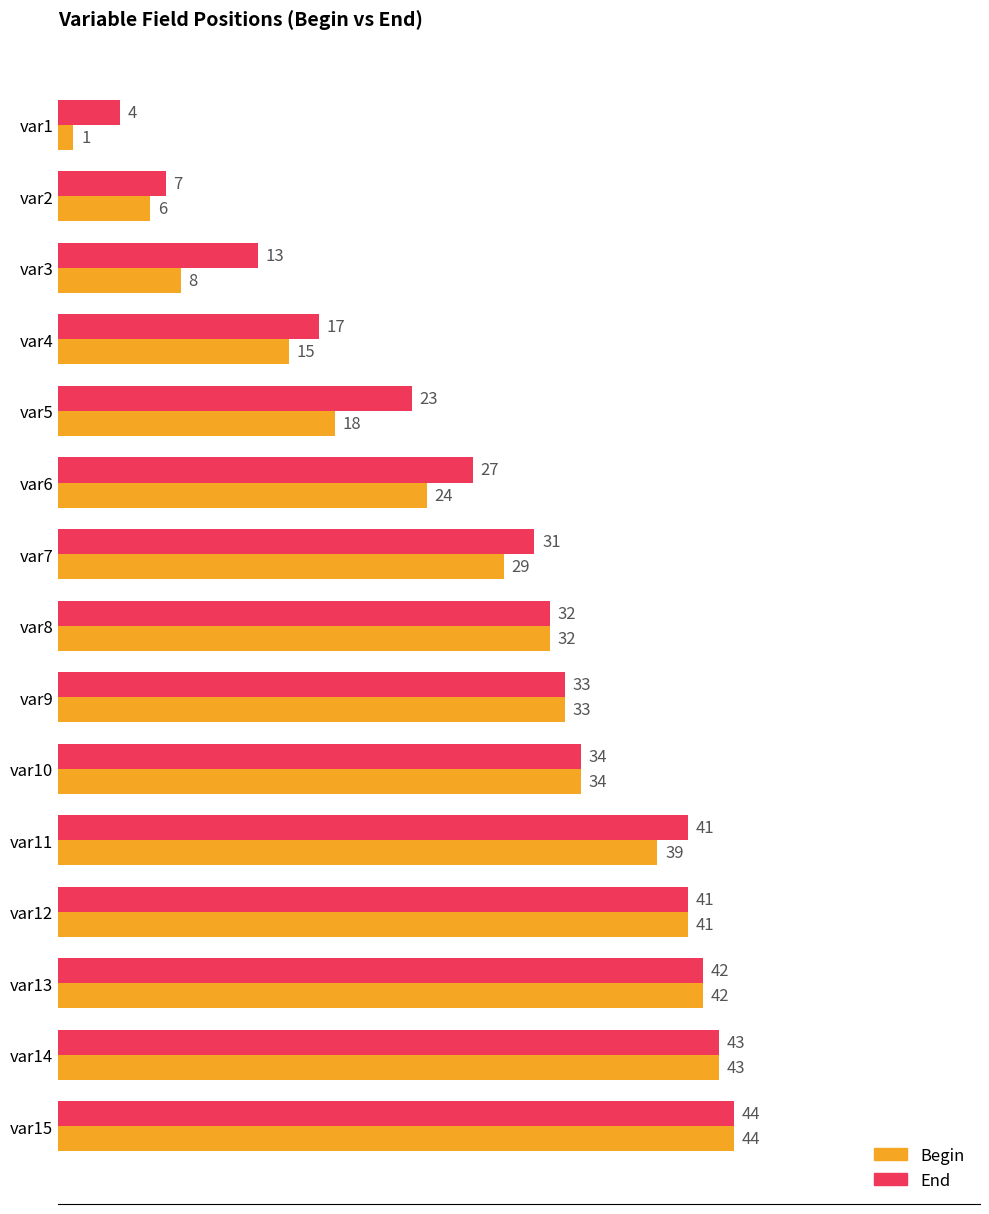

Is the value of Begin at var4 greater than the value of End at var3?

Yes